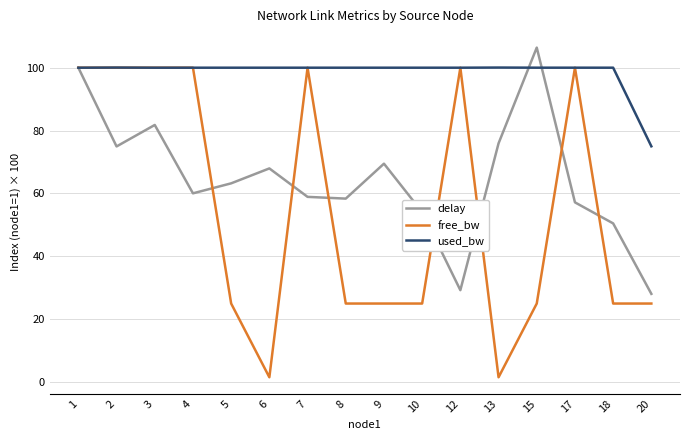

At which label does delay reach its peak?

15